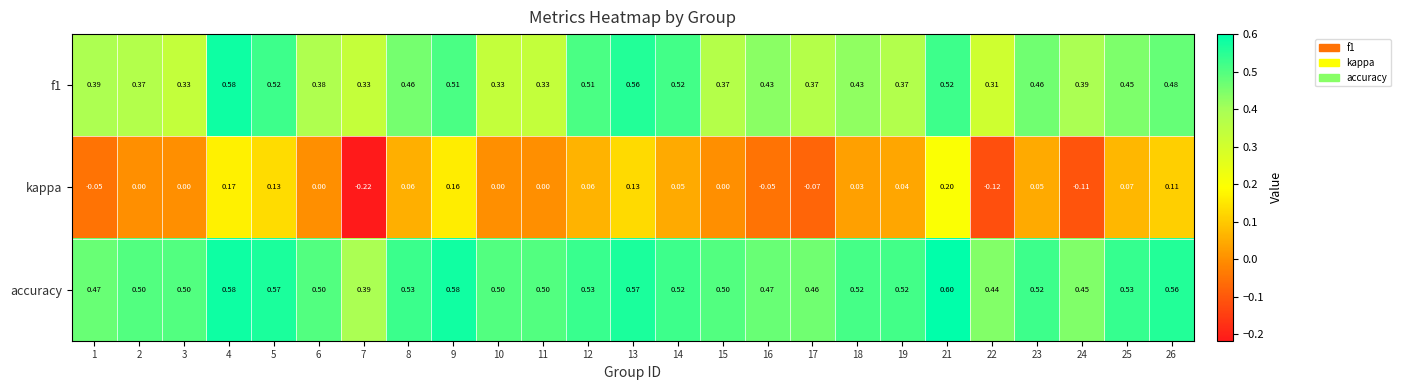

Which label corresponds to the largest value in the chart?

21